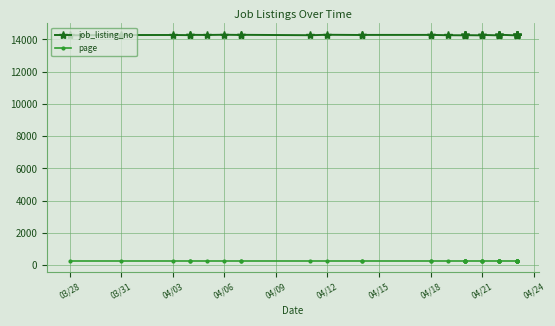

What is the difference between the highest and lowest values at 03/31?

13986